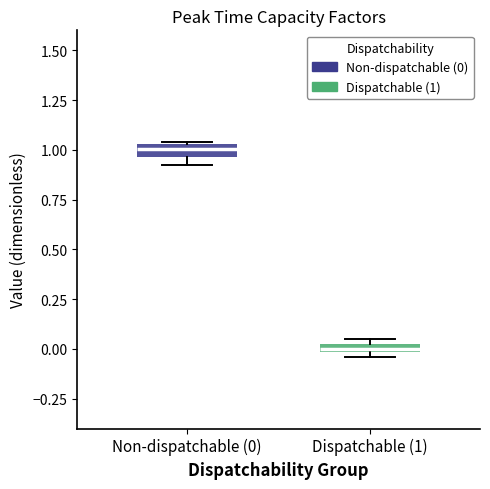

Where is the lower edge of the box for Dispatchable (1) on the y-axis? The values are not printed on the chart, so give them approximately, as read against the axis.

0.00